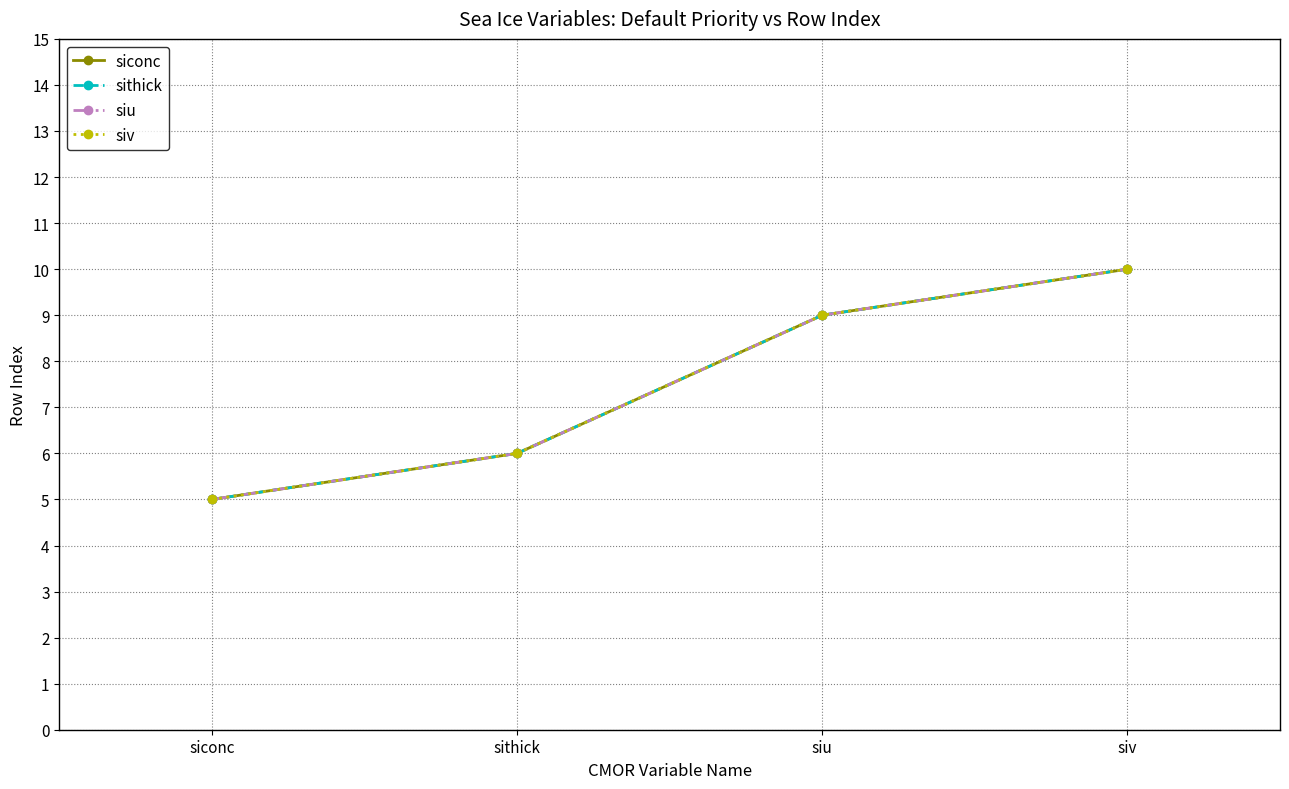

Is this an area chart (filled region under the line)?

No